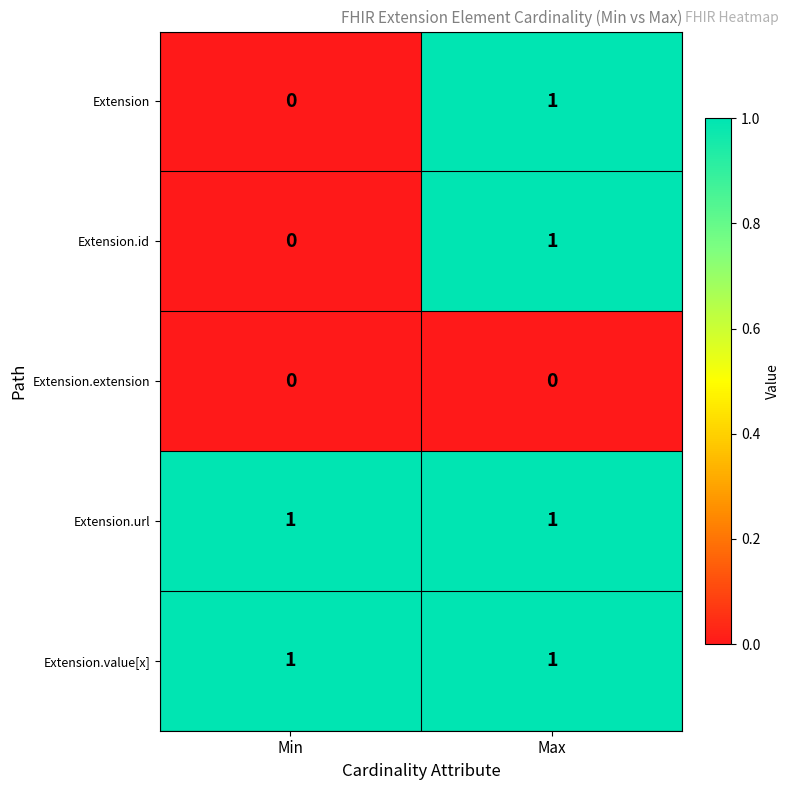

Which category has the lowest value in the Extension.id series?

Min